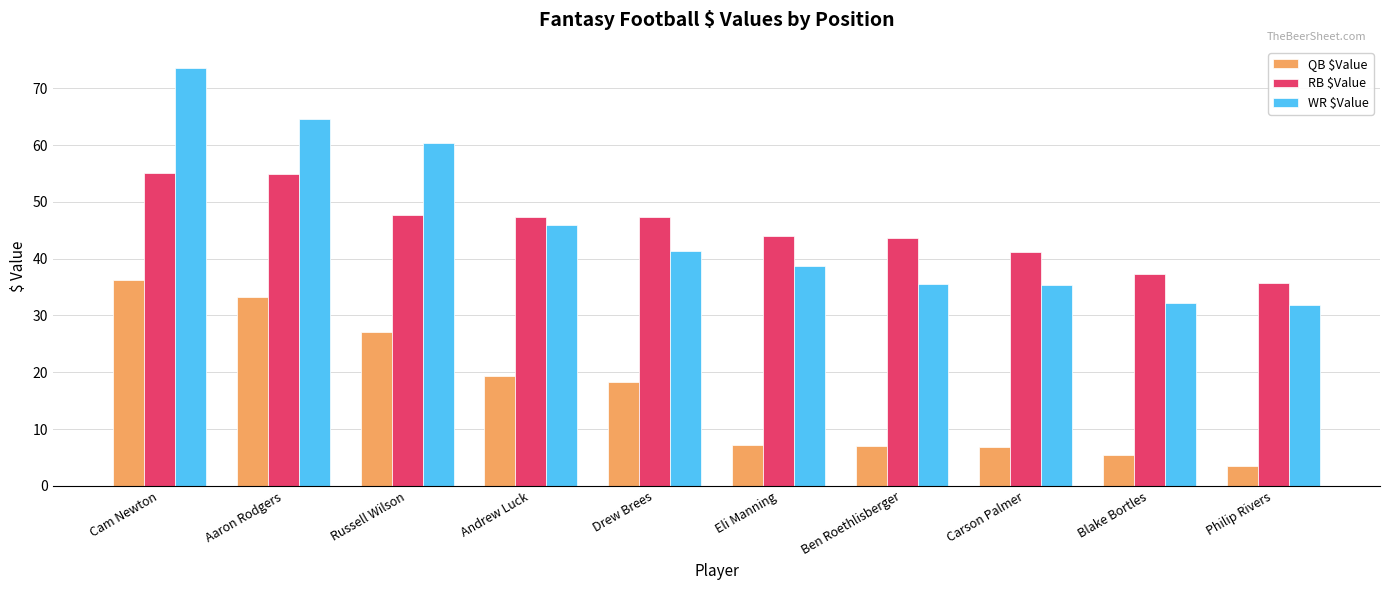

What is the lowest value of the RB $Value series?

35.8